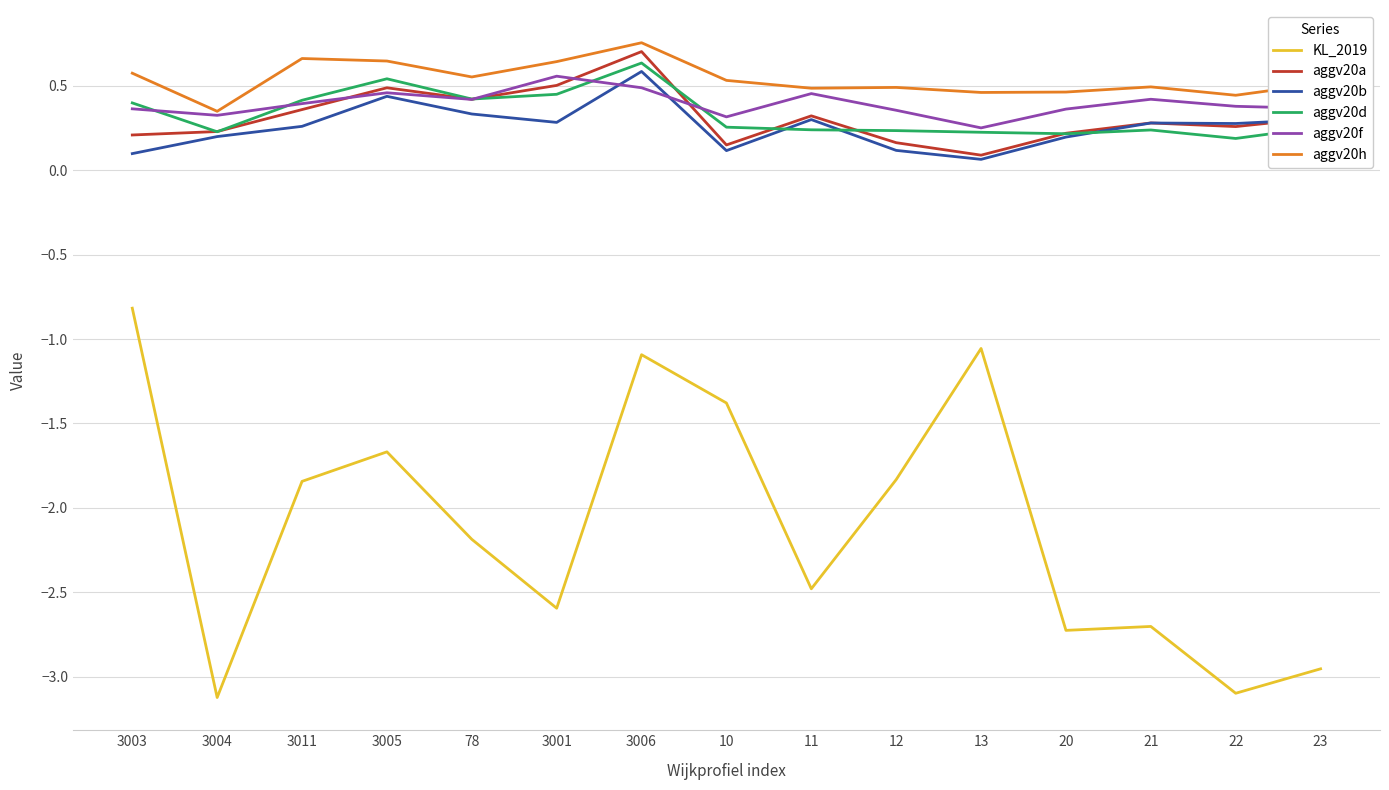

True or false: aggv20d and aggv20h intersect in this chart.

False